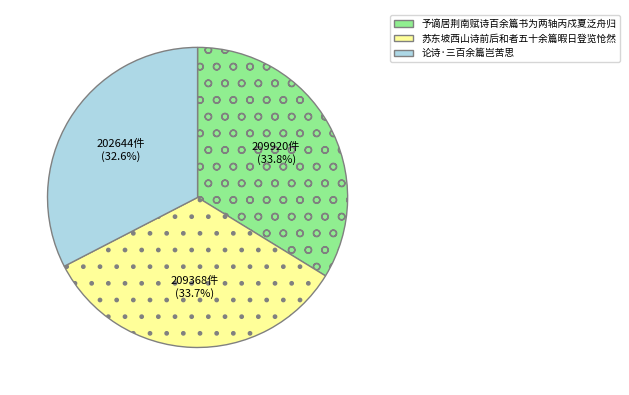

What is the ratio of the value at 予谪居荆南赋诗百余篇书为两轴丙戍夏泛舟归 to the value at 论诗·三百余篇岂苦思?

1.0